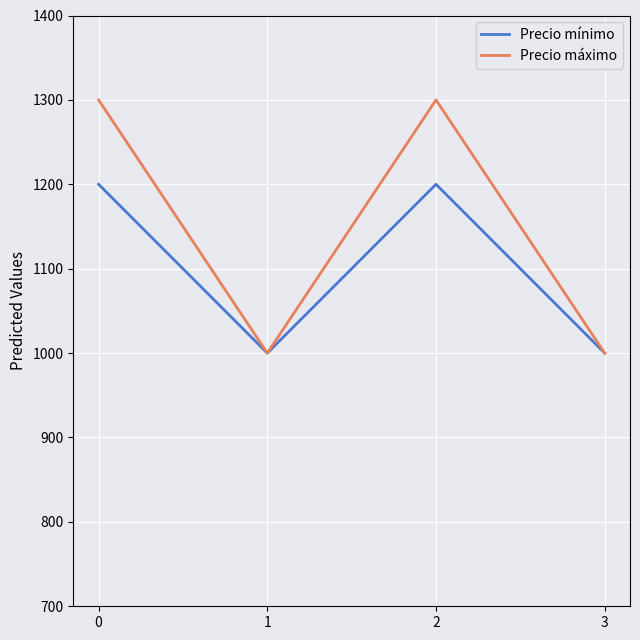

Which series changed the most between 0 and 3?

Precio máximo